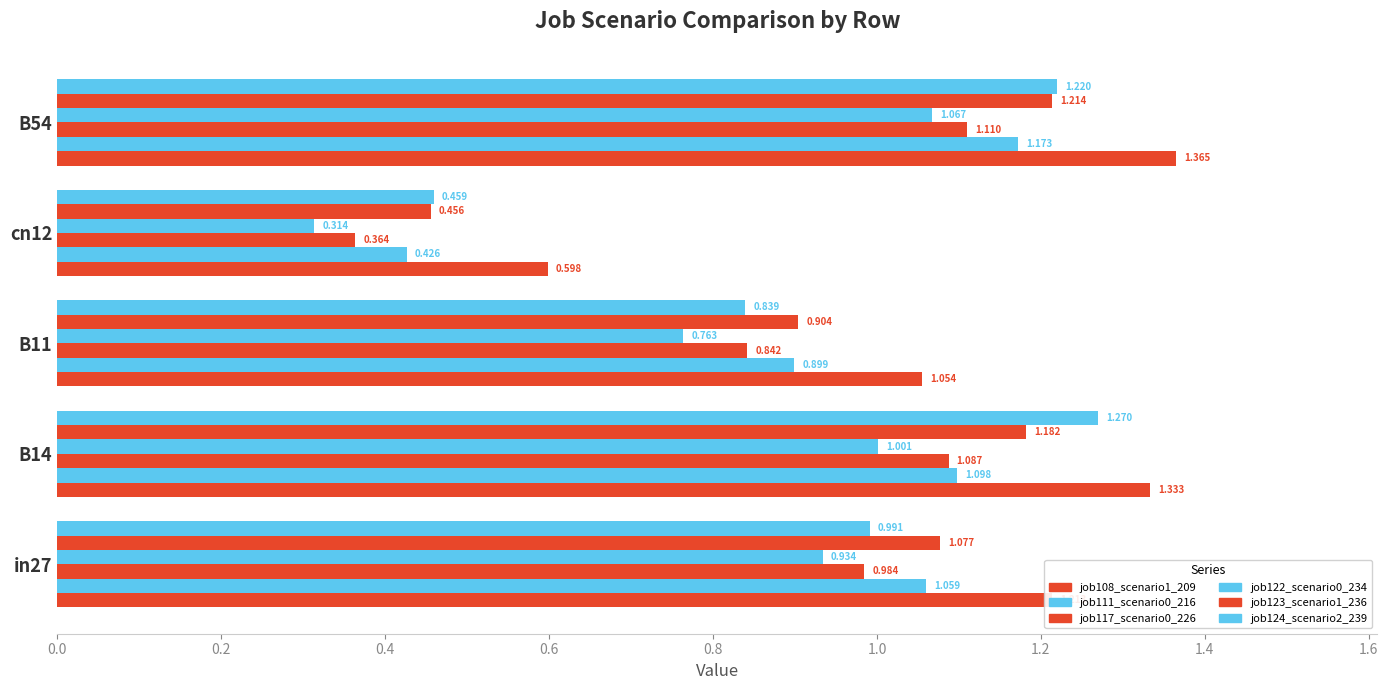

What is the value of the job108_scenario1_209 bar at the 3rd from the left?

1.1